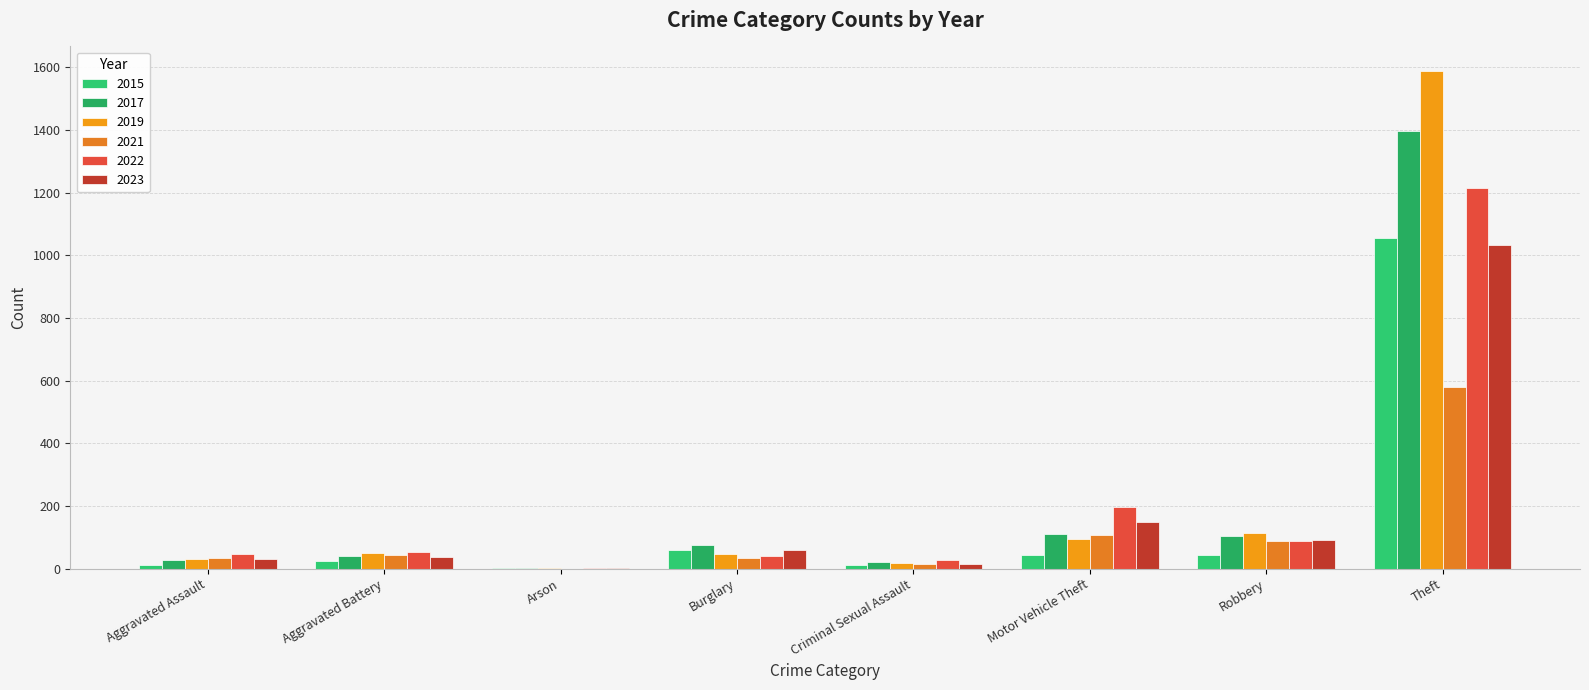

What is the difference between the maximum and second lowest values in the 2023 series?

1020